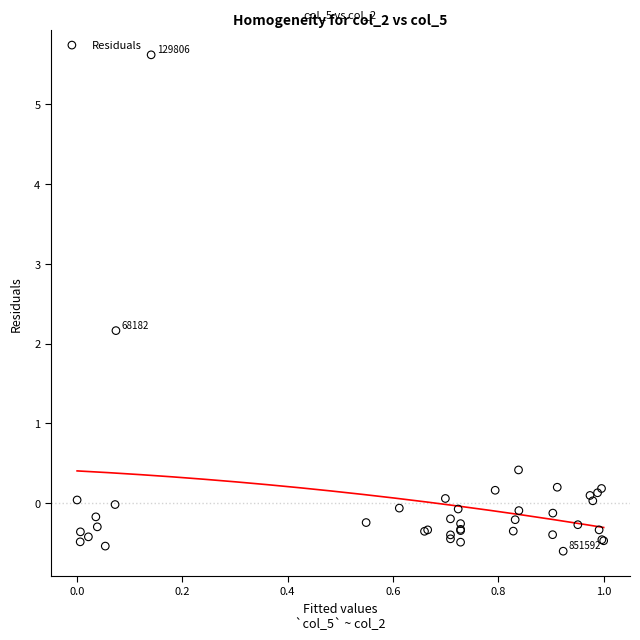

What Y value in the scatter plot is closest to 2?

2.2